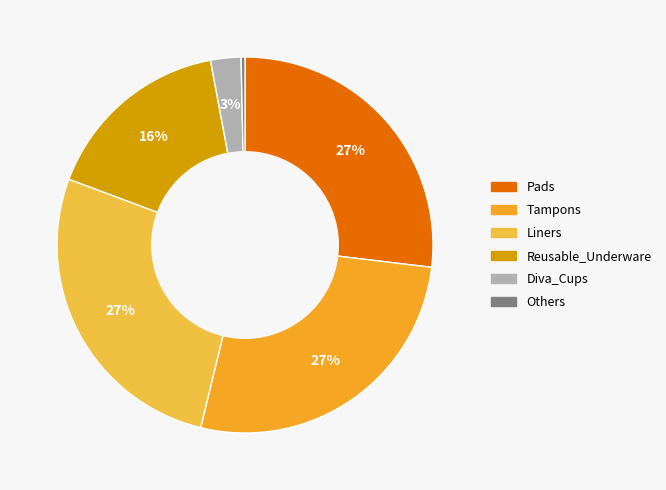

Rank the categories by value from highest to lowest.

Pads, Tampons, Liners, Reusable_Underware, Diva_Cups, Others